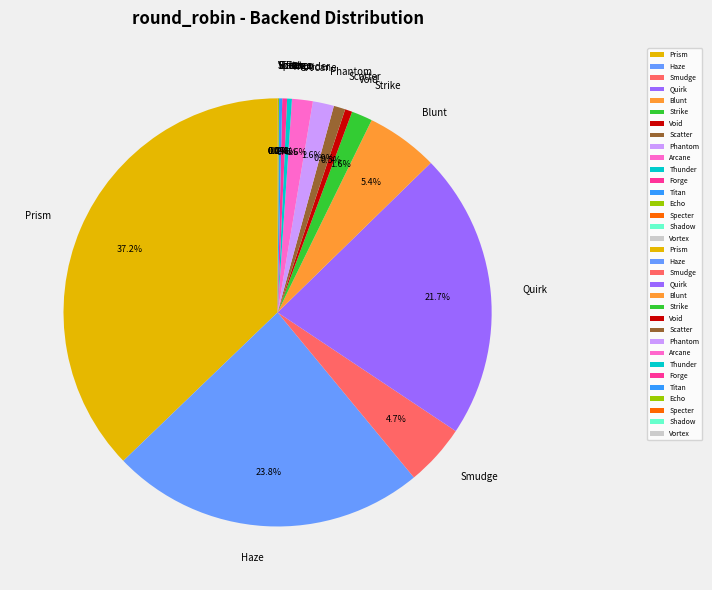

What is the largest slice in the pie chart?

Prism